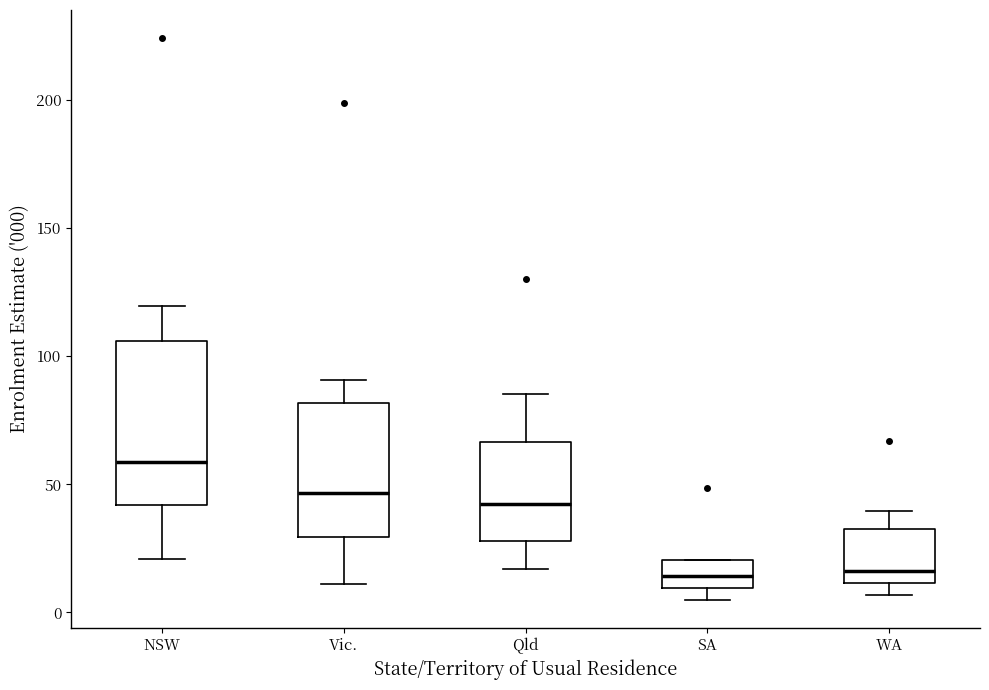

Which box has the highest median line?

NSW